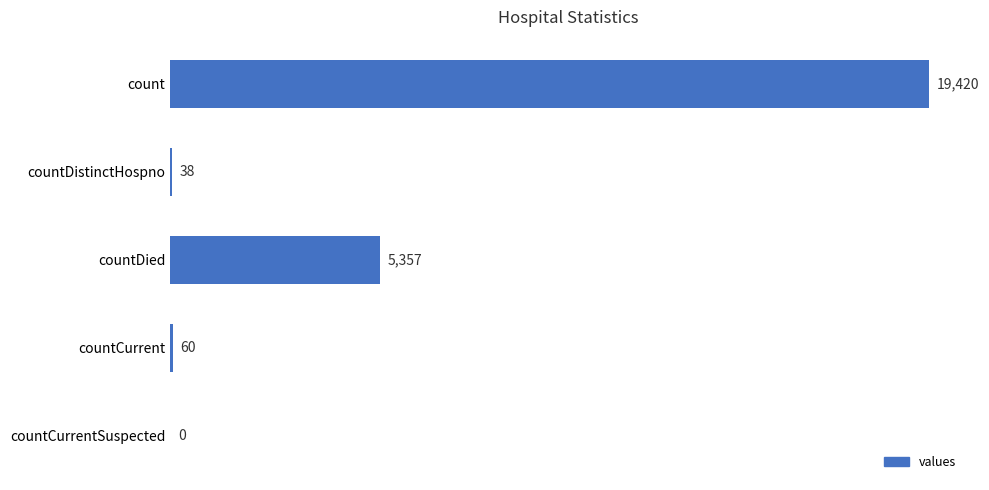

Between countDistinctHospno and count, which is larger?

count